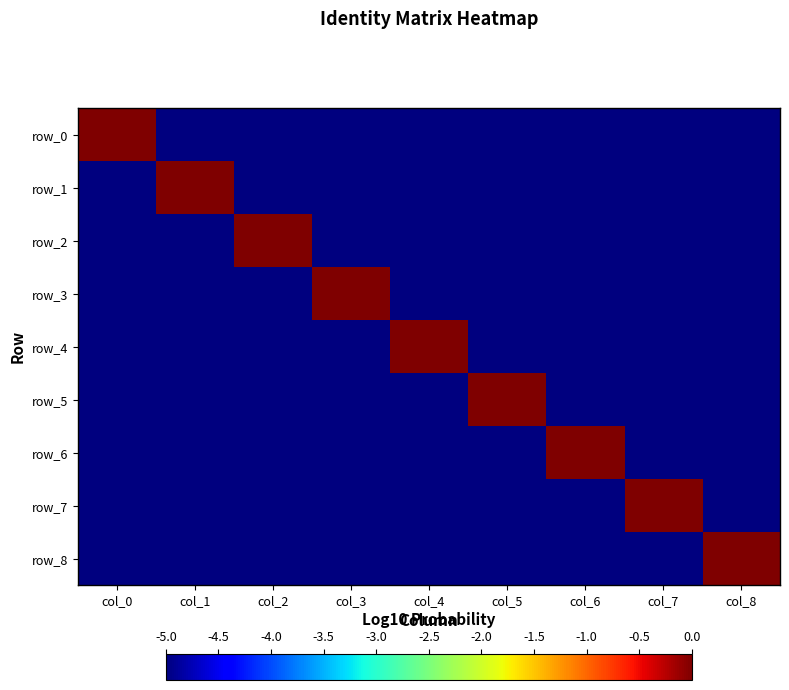

What is the difference between the maximum and minimum values in the row_1 series?

5